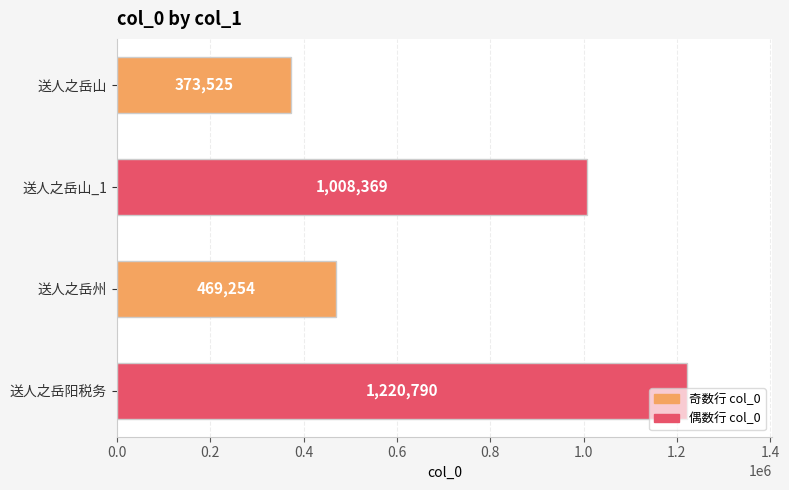

Rank the categories by value from highest to lowest.

送人之岳阳税务, 送人之岳山_1, 送人之岳州, 送人之岳山